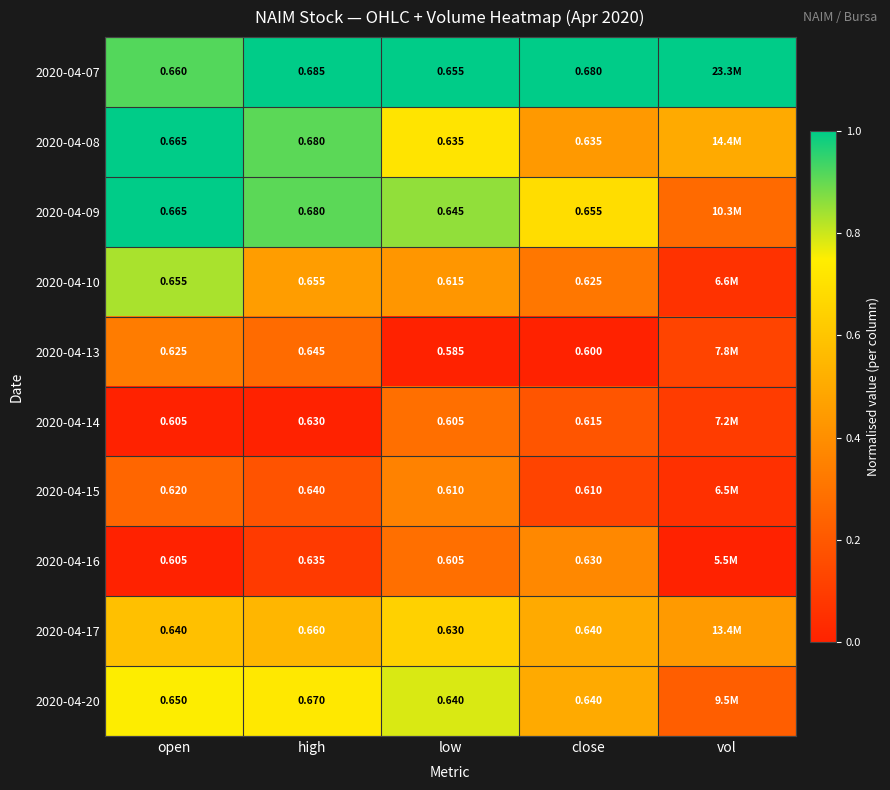

Is the value of 2020-04-15 at high greater than the value of 2020-04-08 at open?

No